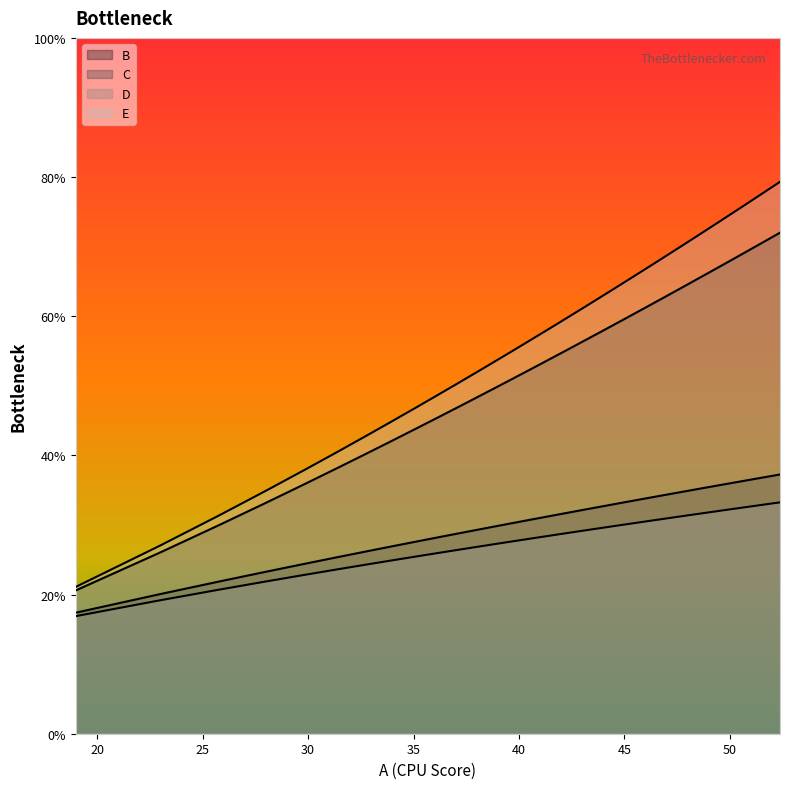

True or false: B has a value of 36.9 at 25.

False